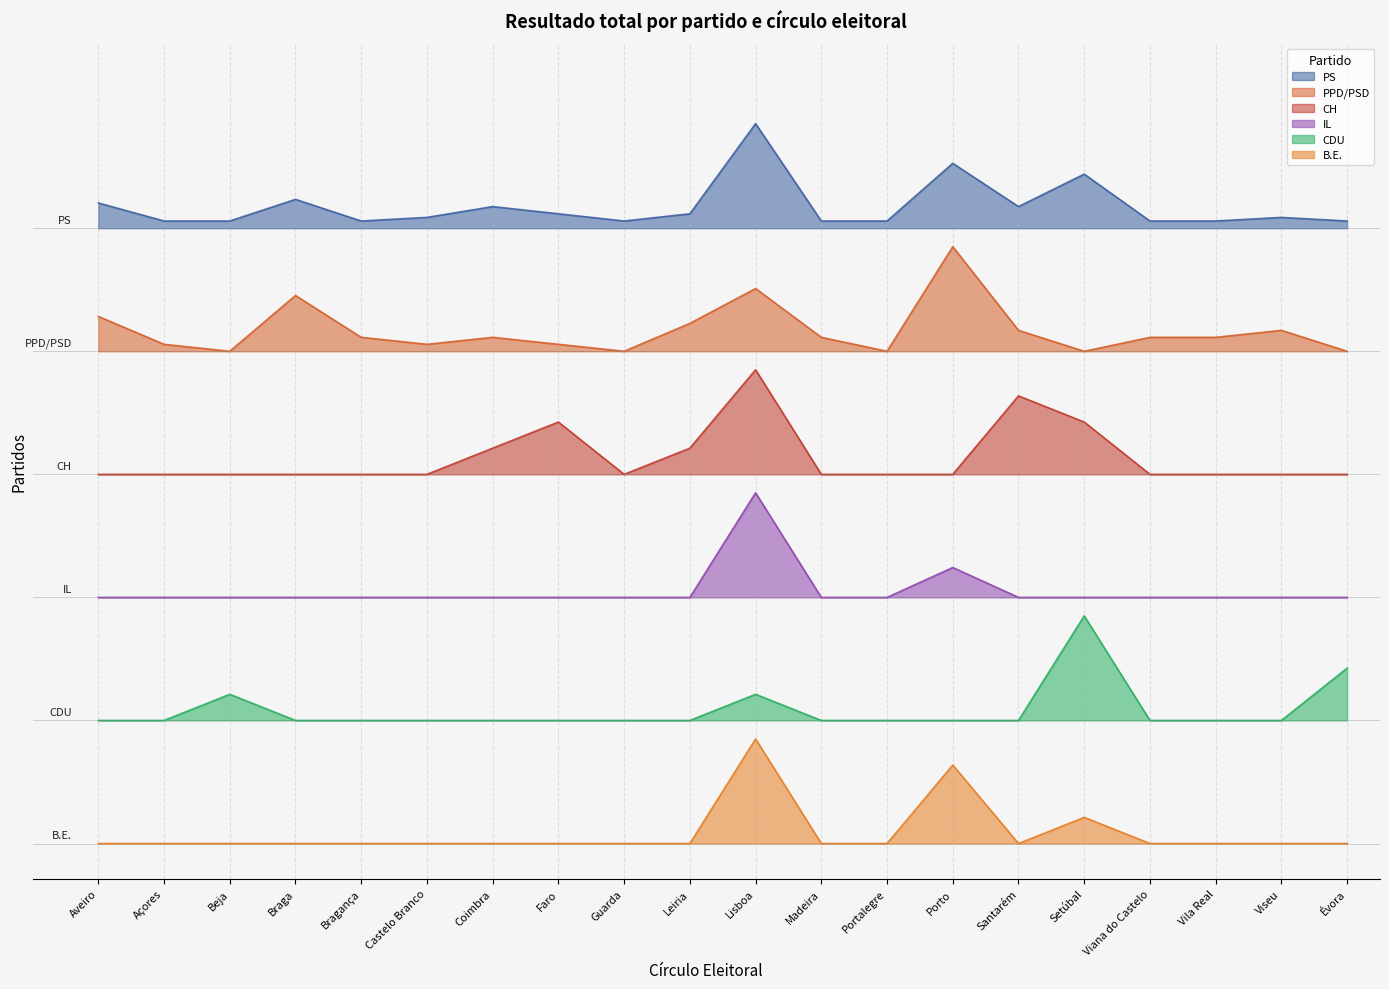

What is the label of the 17th point from the right?

Braga